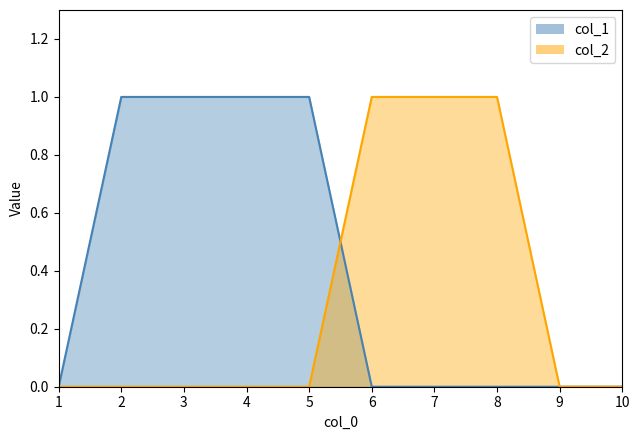

Which series ends up on top after the final intersection of col_2 and col_1?

col_2